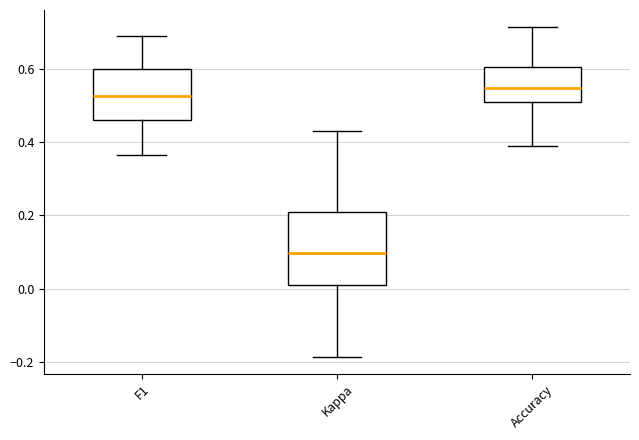

Reading left to right, transcribe this box plot: for each box, give where its median line is, the range the box spans, and where its two whiskers end, as read against the y-axis. The values are not printed on the chart, so give them approximately, as read against the axis.

F1: median 0.52, box 0.46 to 0.60, whiskers 0.36 to 0.68
Kappa: median 0.10, box 0.02 to 0.22, whiskers -0.18 to 0.42
Accuracy: median 0.54, box 0.50 to 0.60, whiskers 0.38 to 0.72